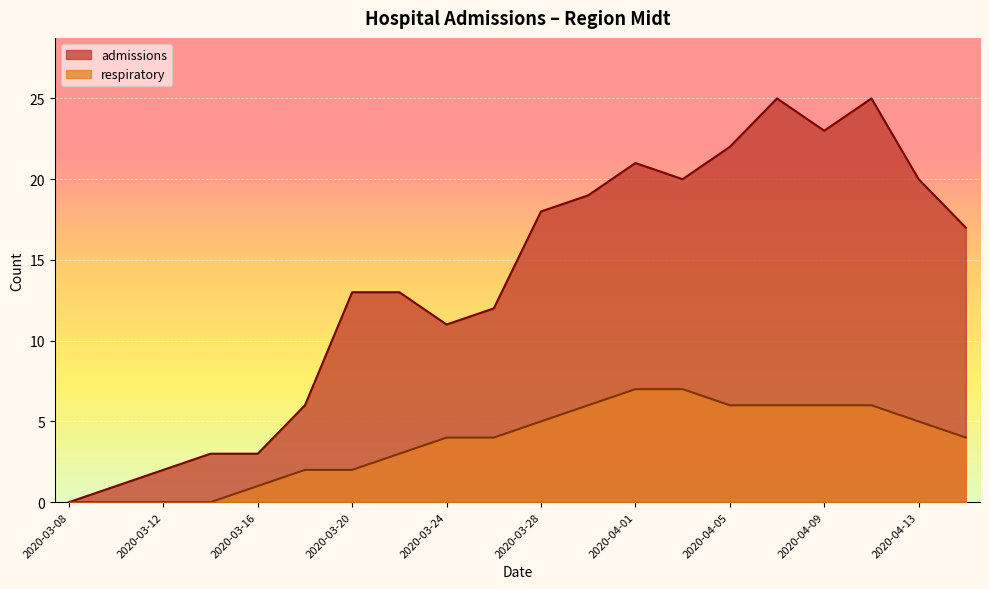

What is the total value across all series at 2020-03-30?

25